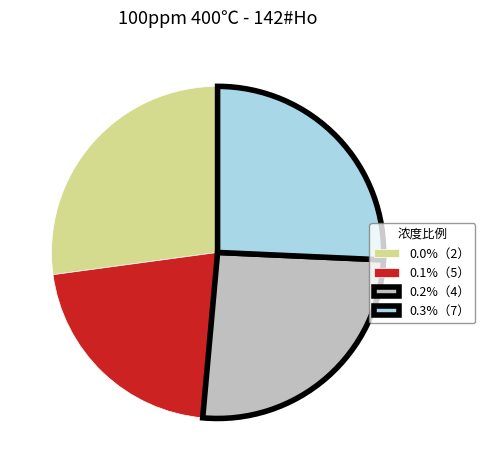

Approximately how many times larger is the value at 0.0%（2） compared to 0.3%（7）?

1.1